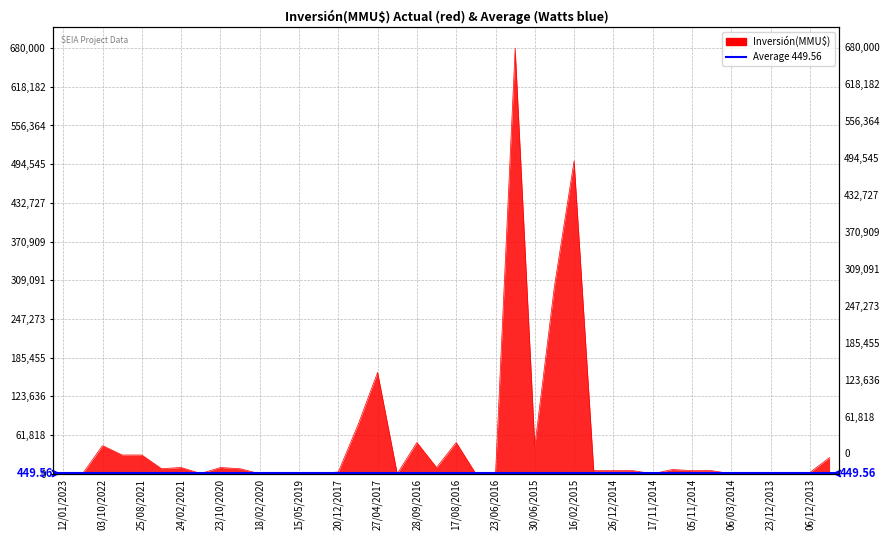

Where is the data nearest to the value 340000?

24/04/2015